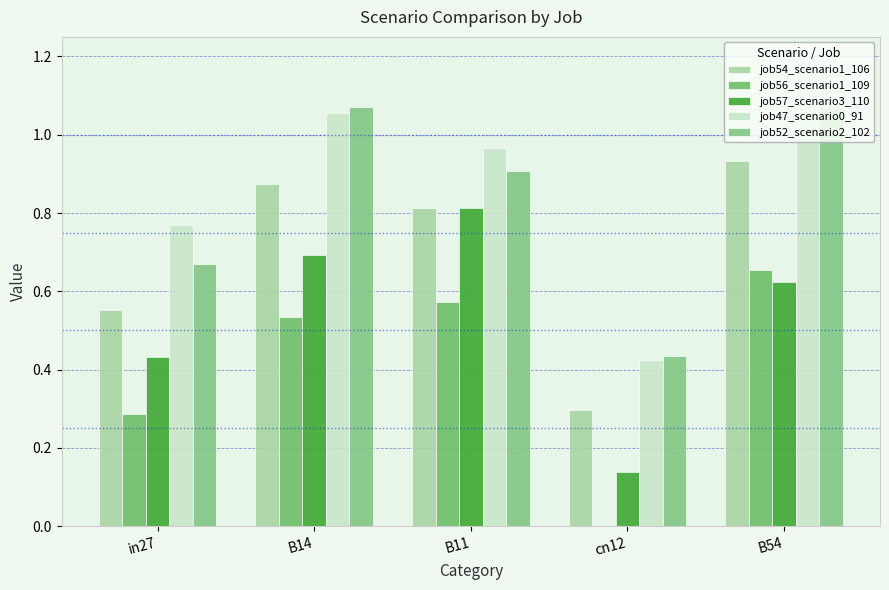

What is the sum of the job47_scenario0_91 values at cn12 and in27?

1.2